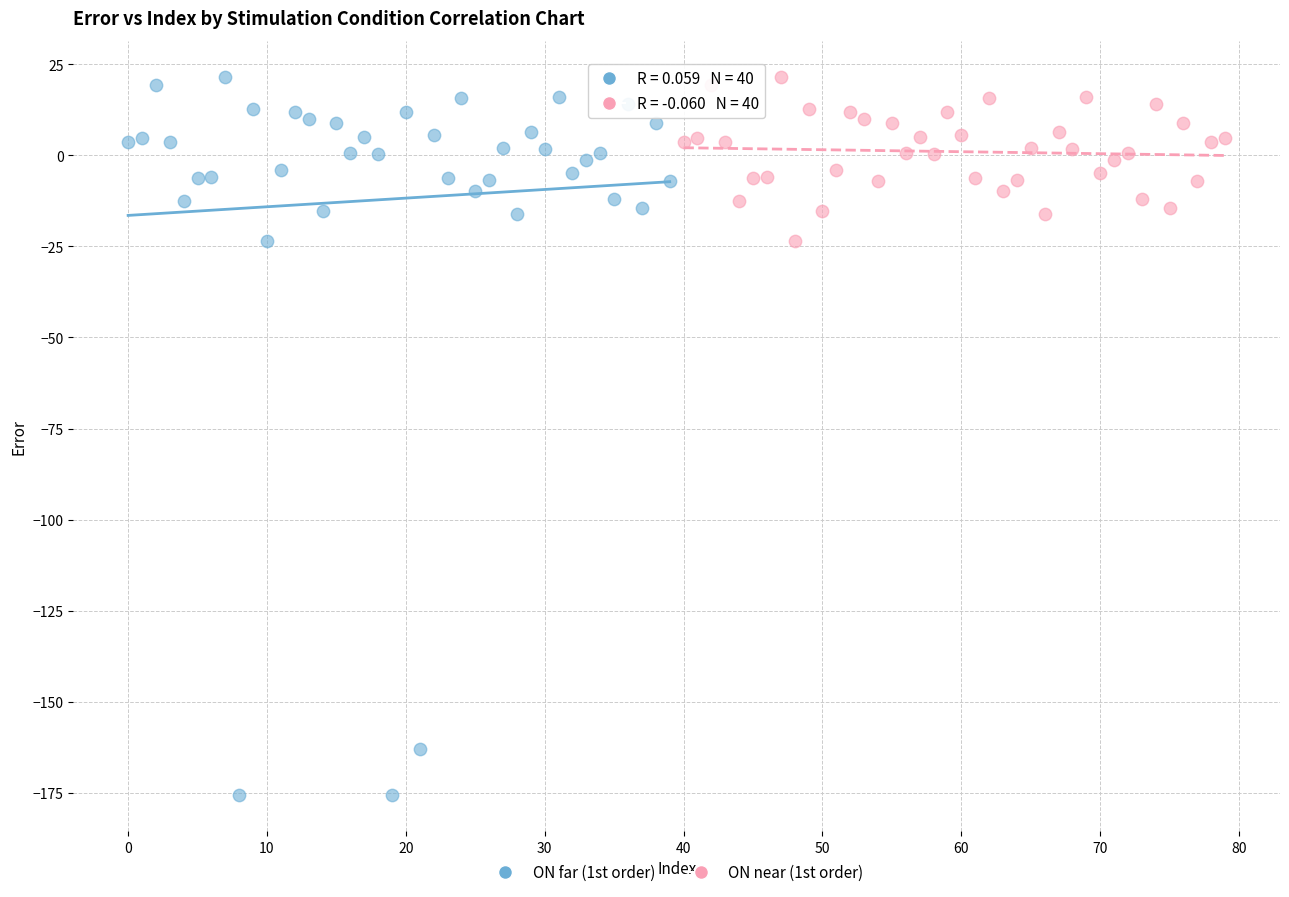

Which series contains the lowest Y value?

ON far (1st order)